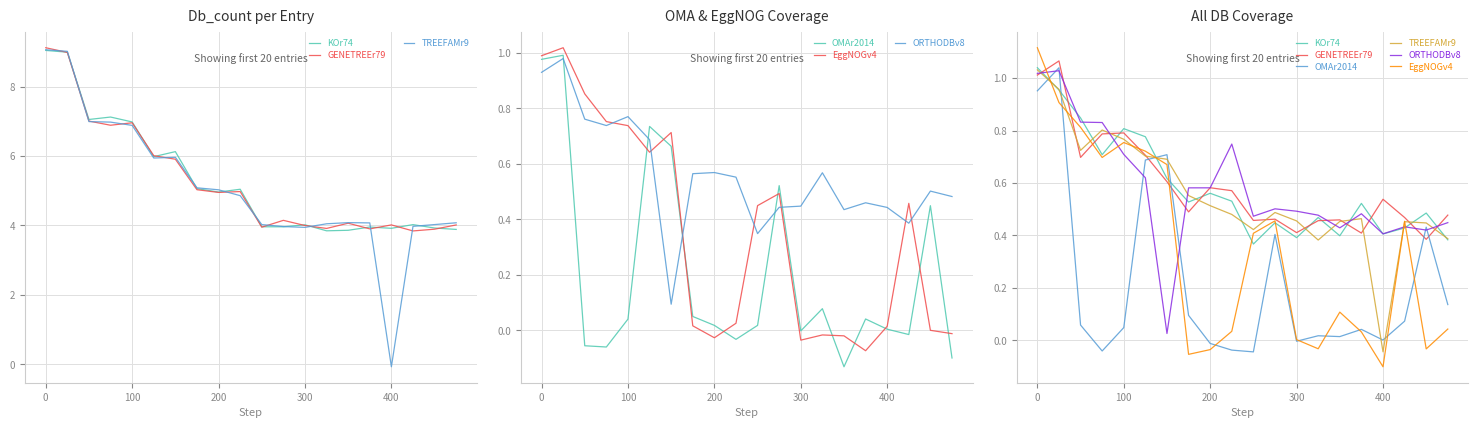

What is the average value of the EggNOGv4 series?

0.3